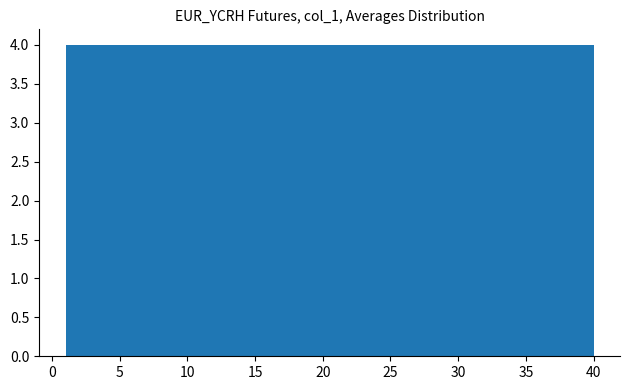

Reading left to right, transcribe this chart: for each bar, give the range it covers on the x-axis and its height. Neither the bar edges nor the heights are printed on the chart, so give them approximately, as read against the axes.

1.0 to 4.9: 4
4.9 to 8.8: 4
8.8 to 12.7: 4
12.7 to 16.6: 4
16.6 to 20.5: 4
20.5 to 24.4: 4
24.4 to 28.3: 4
28.3 to 32.2: 4
32.2 to 36.1: 4
36.1 to 40.0: 4